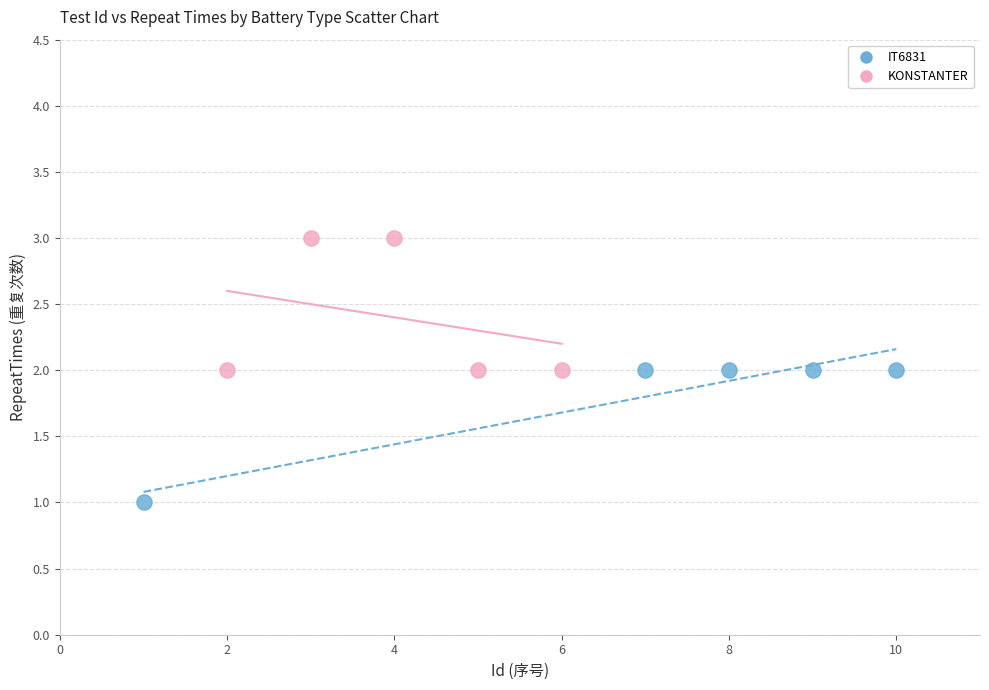

Which series contains the highest Y value?

KONSTANTER